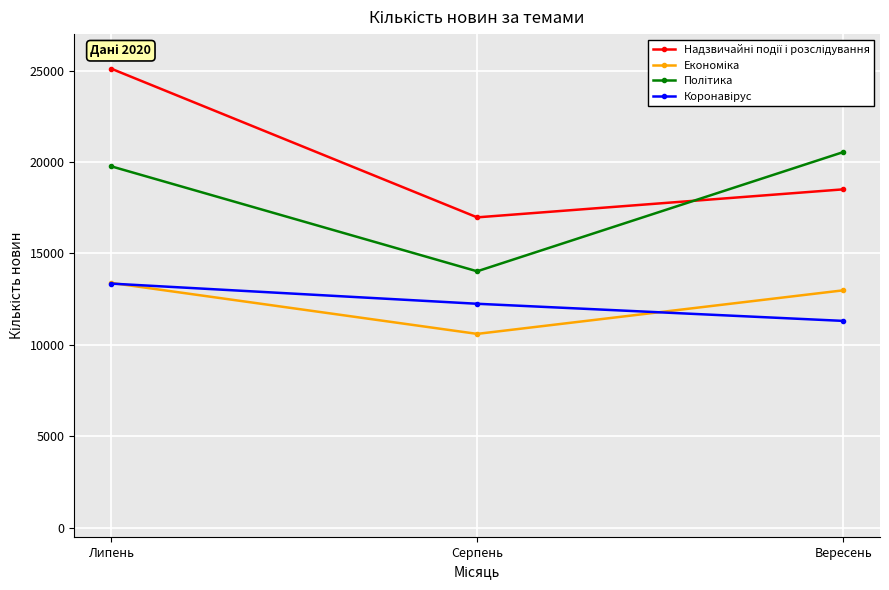

What position from the right is Липень?

3